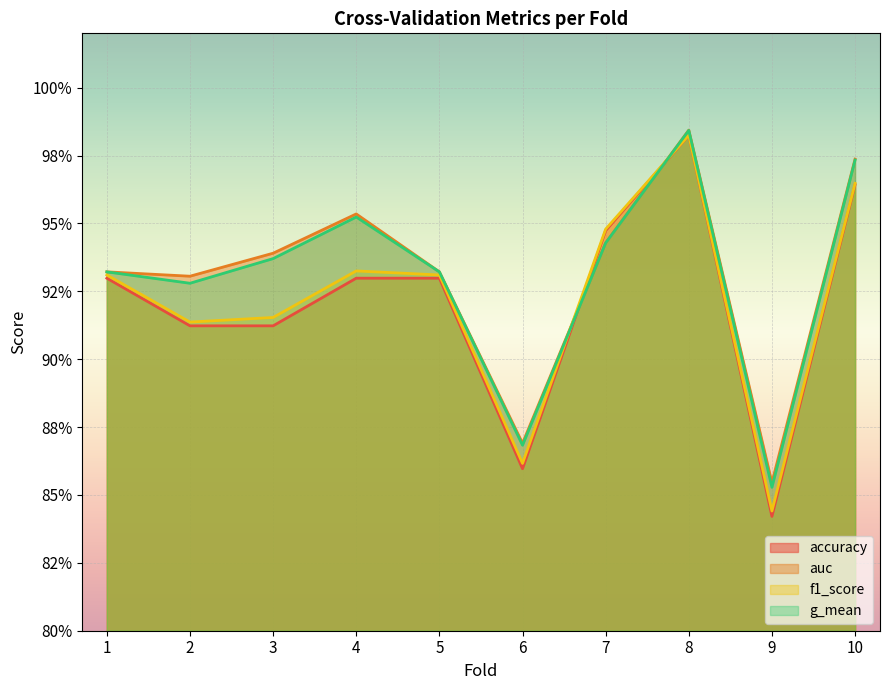

What is the average value of the g_mean series?

0.9